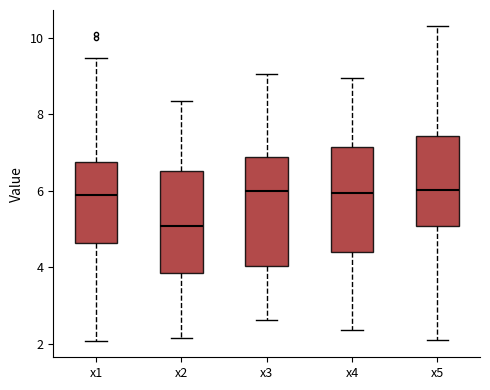

Where is the lower edge of the box for x3 on the y-axis? The values are not printed on the chart, so give them approximately, as read against the axis.

4.0